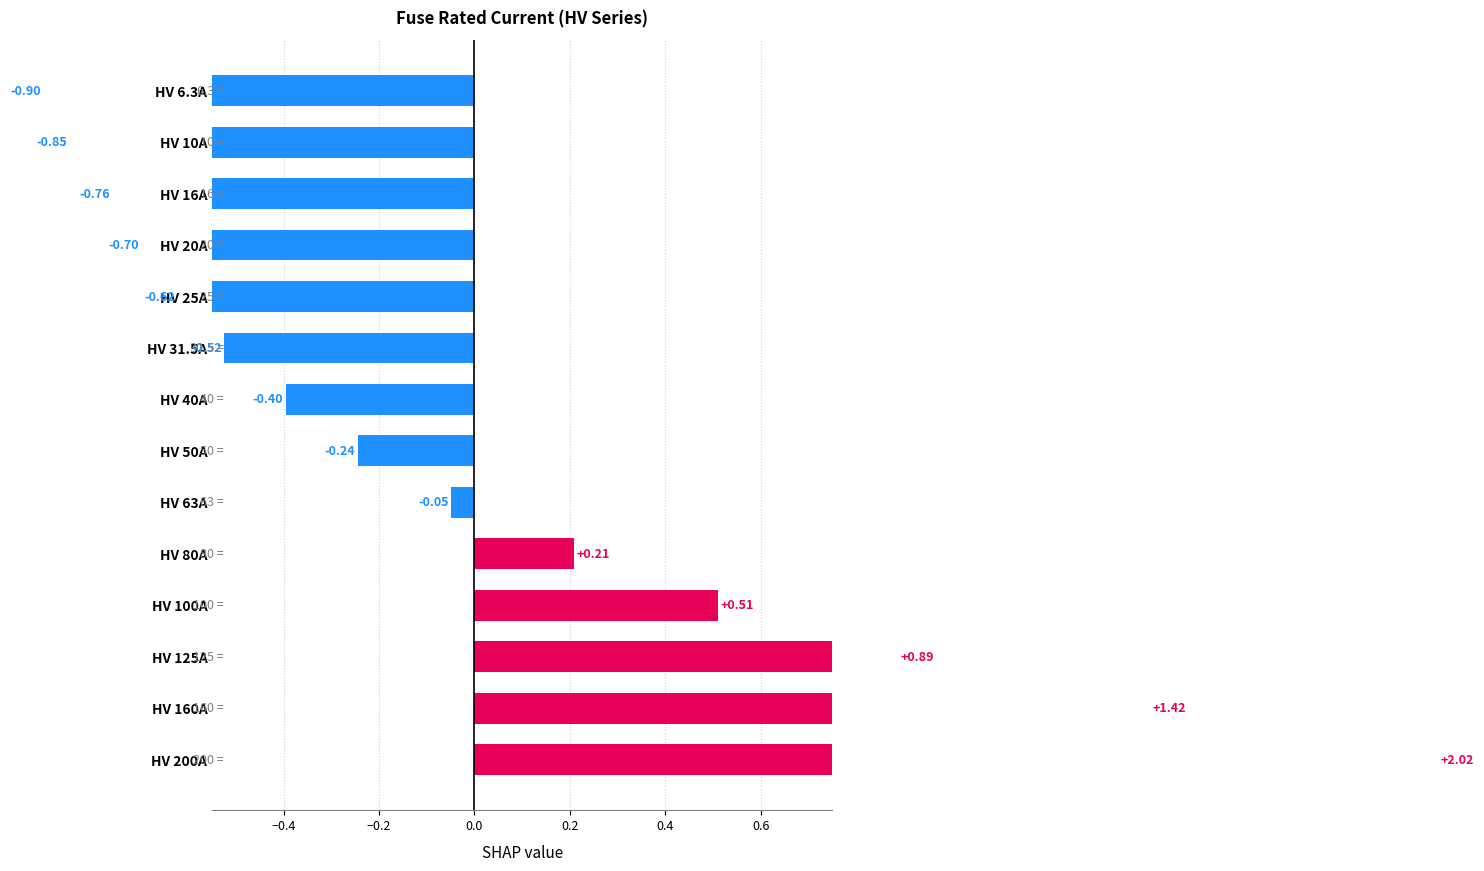

True or false: the data shows 0.5 at HV 100A.

True